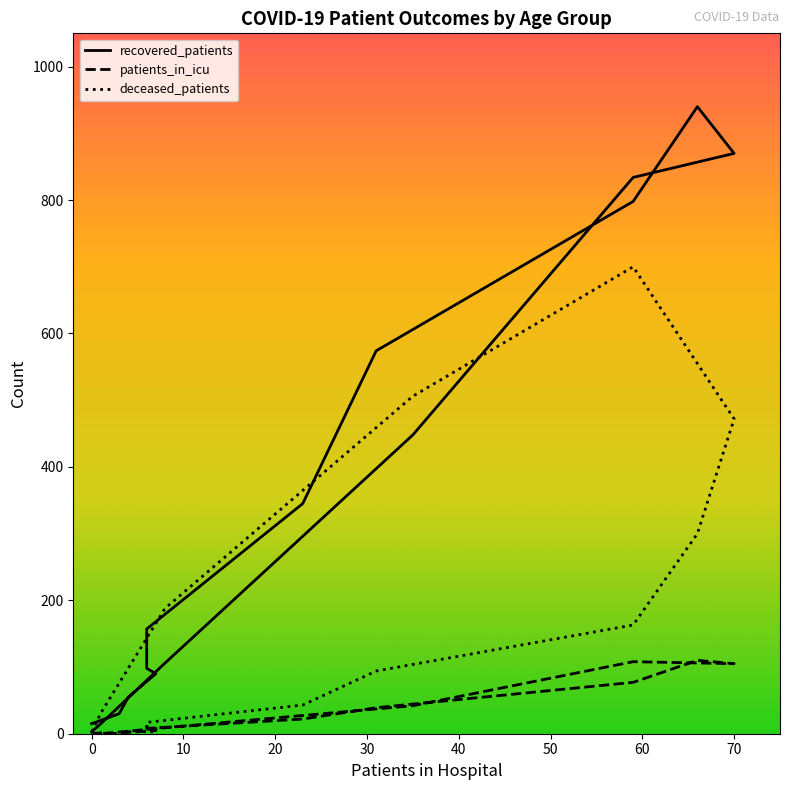

Does the chart display data point markers on the line(s)?

No